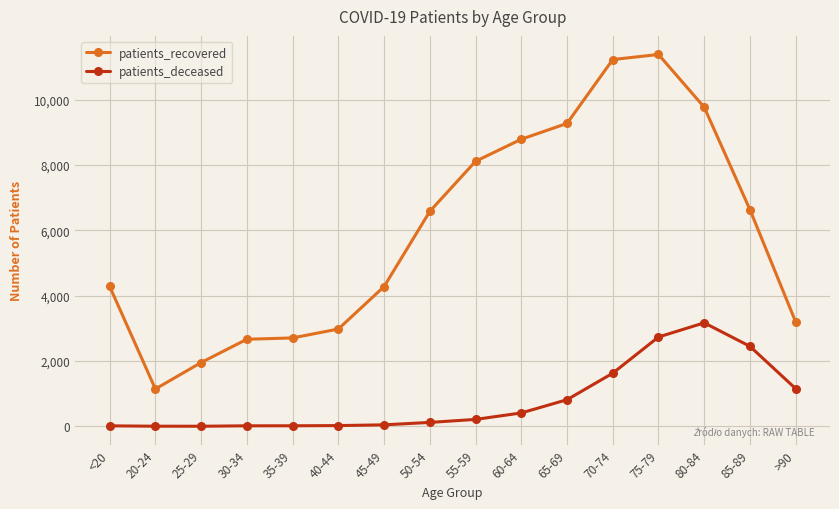

The patients_deceased series shows 1905 at >90. True or false?

False